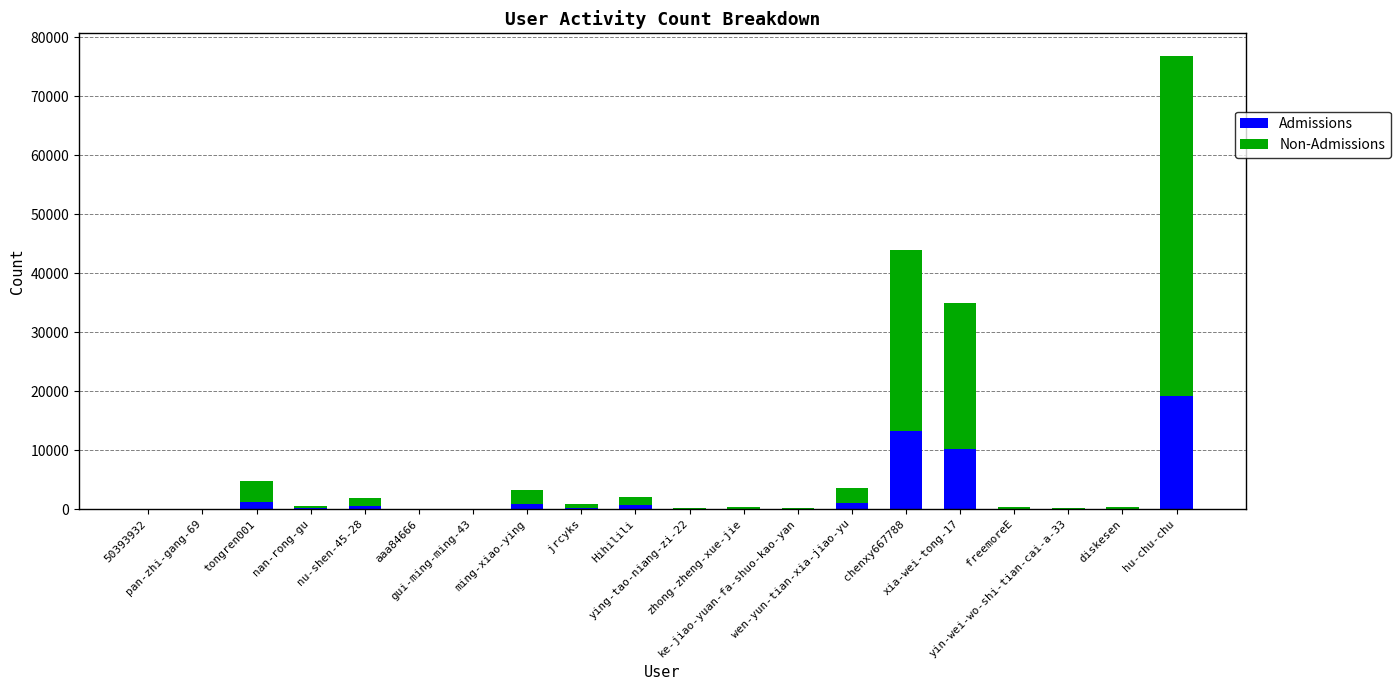

Does the chart contain stacked bars?

Yes